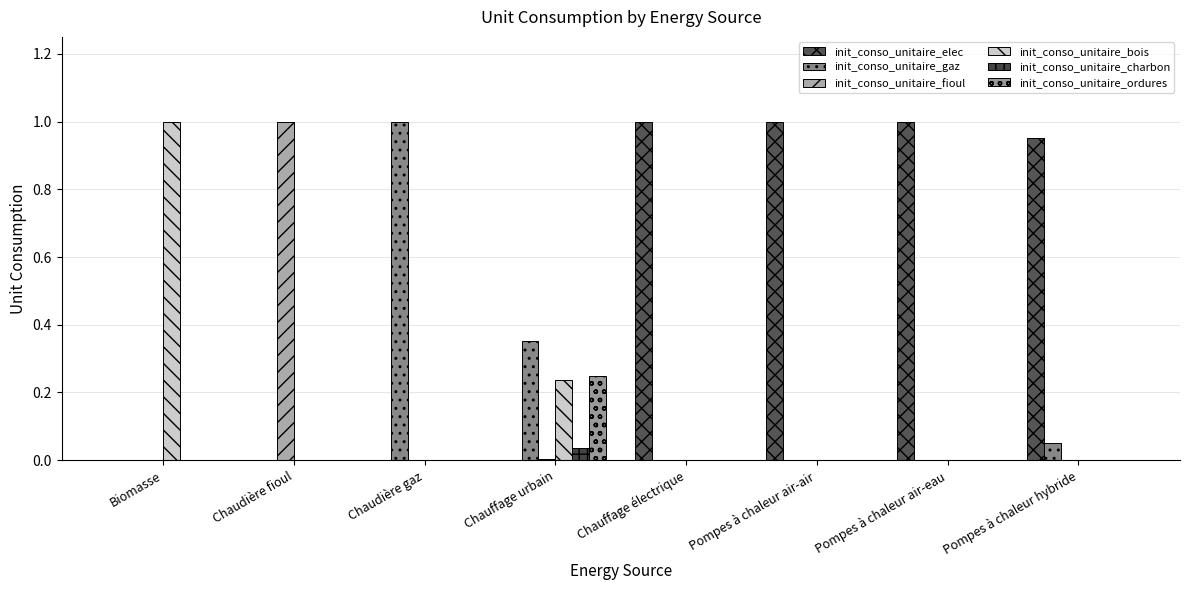

Does the chart contain stacked bars?

No